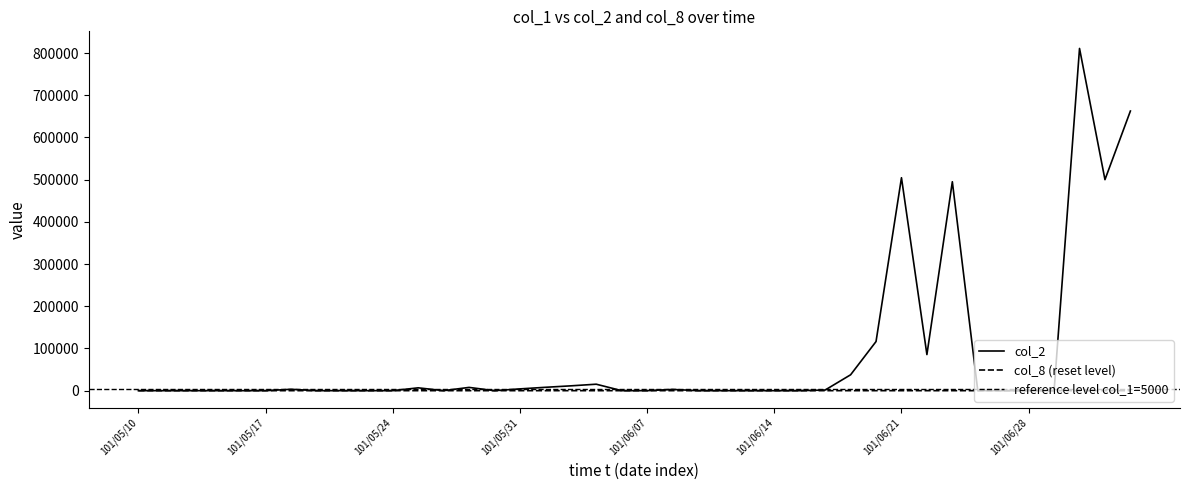

What is the total value across all series at 101/06/01?

7952